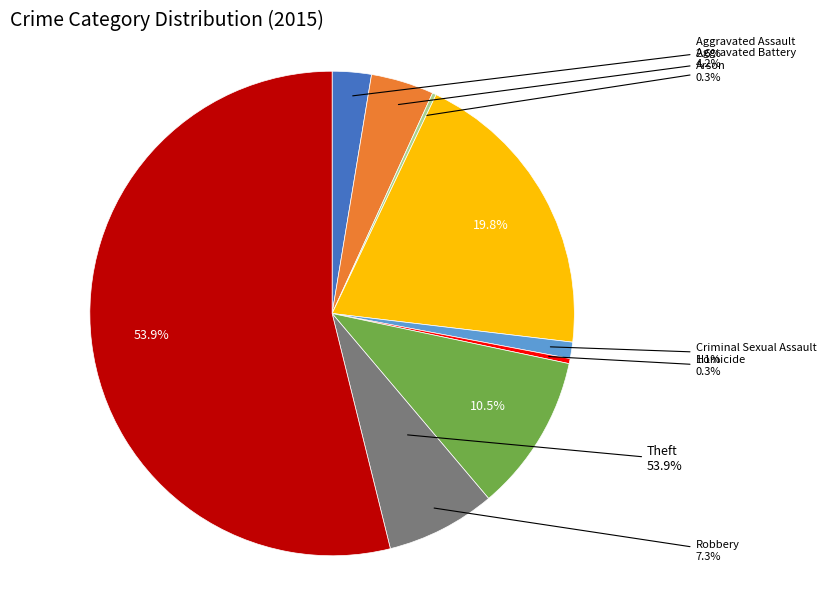

Does any single category account for the majority?

Yes